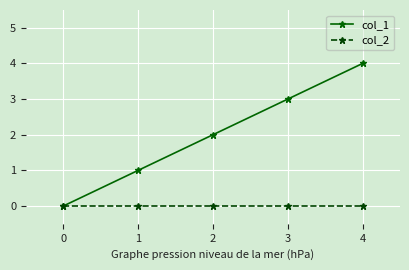

At which label does col_1 reach its minimum?

0